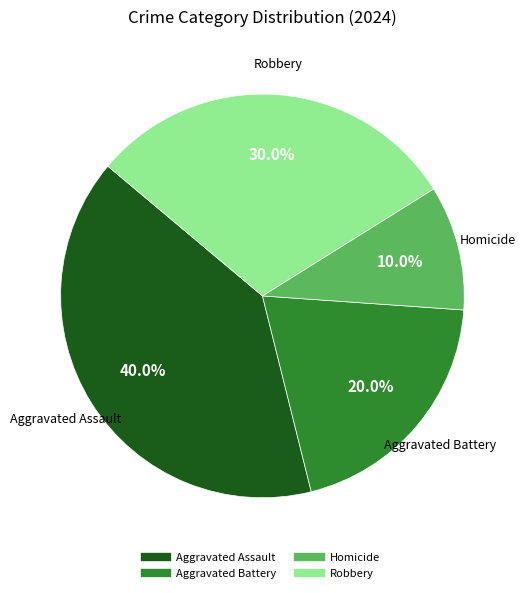

Combined, what portion of the pie is Aggravated Assault and Homicide?

50.0%